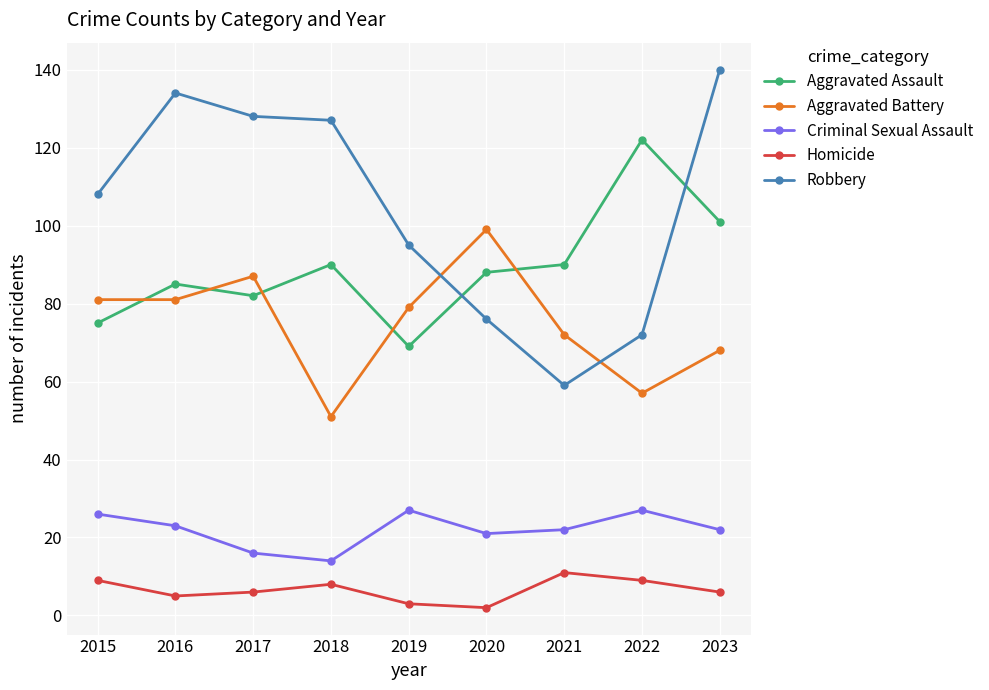

True or false: Aggravated Battery has more than 2 points higher than both neighbors.

False